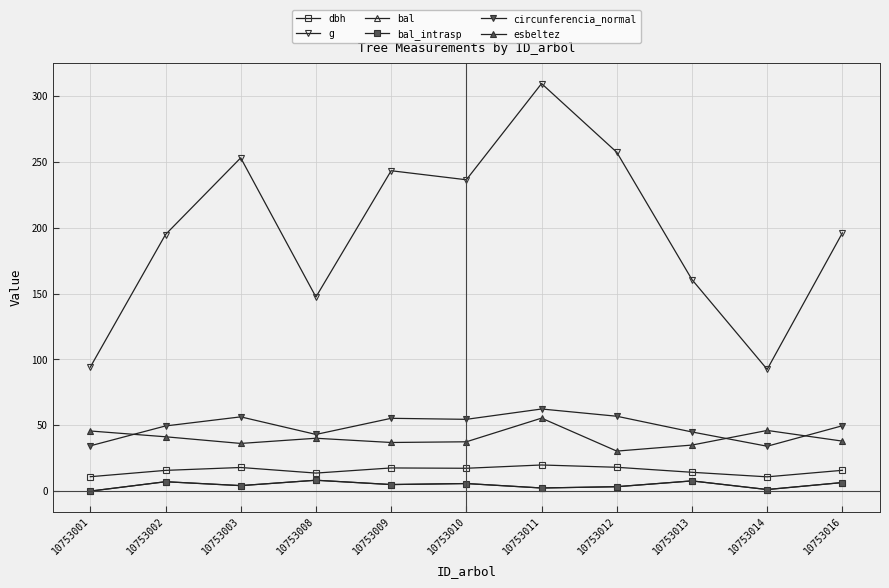

In g, how many points are higher than both neighbors (excluding endpoints)?

3